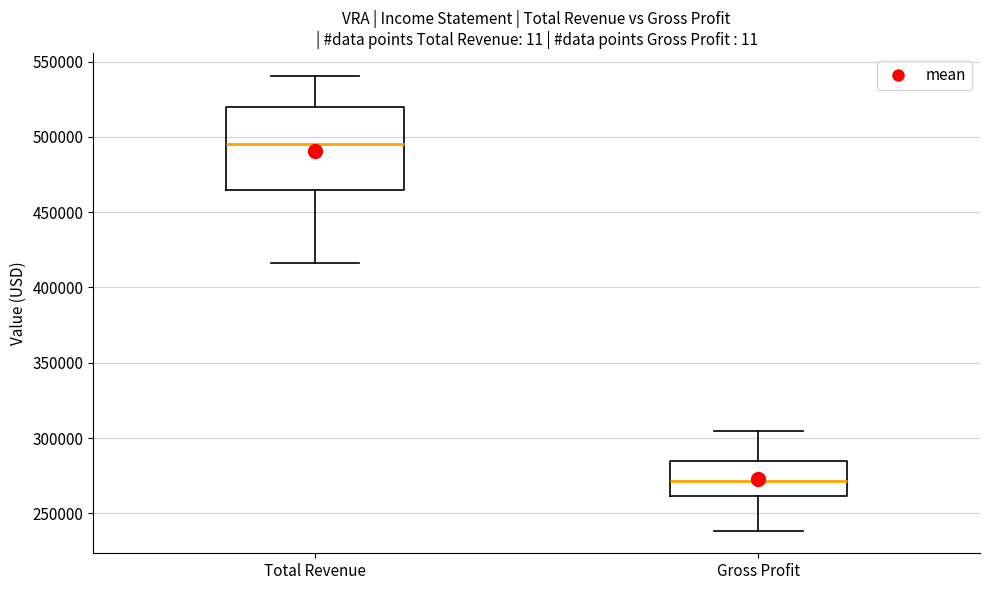

Reading left to right, transcribe this box plot: for each box, give where its median line is, the range the box spans, and where its two whiskers end, as read against the y-axis. The values are not printed on the chart, so give them approximately, as read against the axis.

Total Revenue: median 495000, box 465000 to 520000, whiskers 415000 to 540000
Gross Profit: median 270000, box 260000 to 285000, whiskers 240000 to 305000